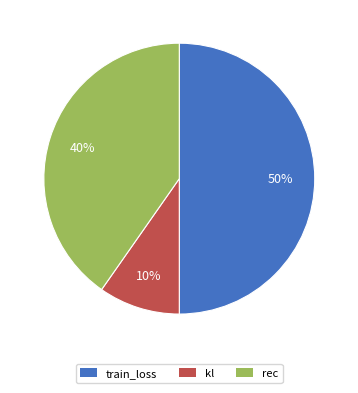

The kl slice represents 10% of the pie. True or false?

True